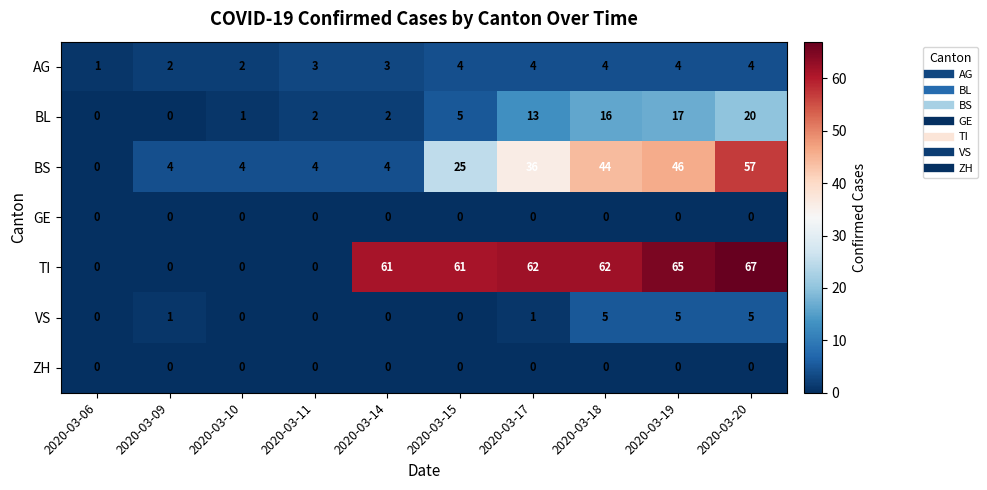

What is the difference between the maximum and minimum values in the TI series?

67